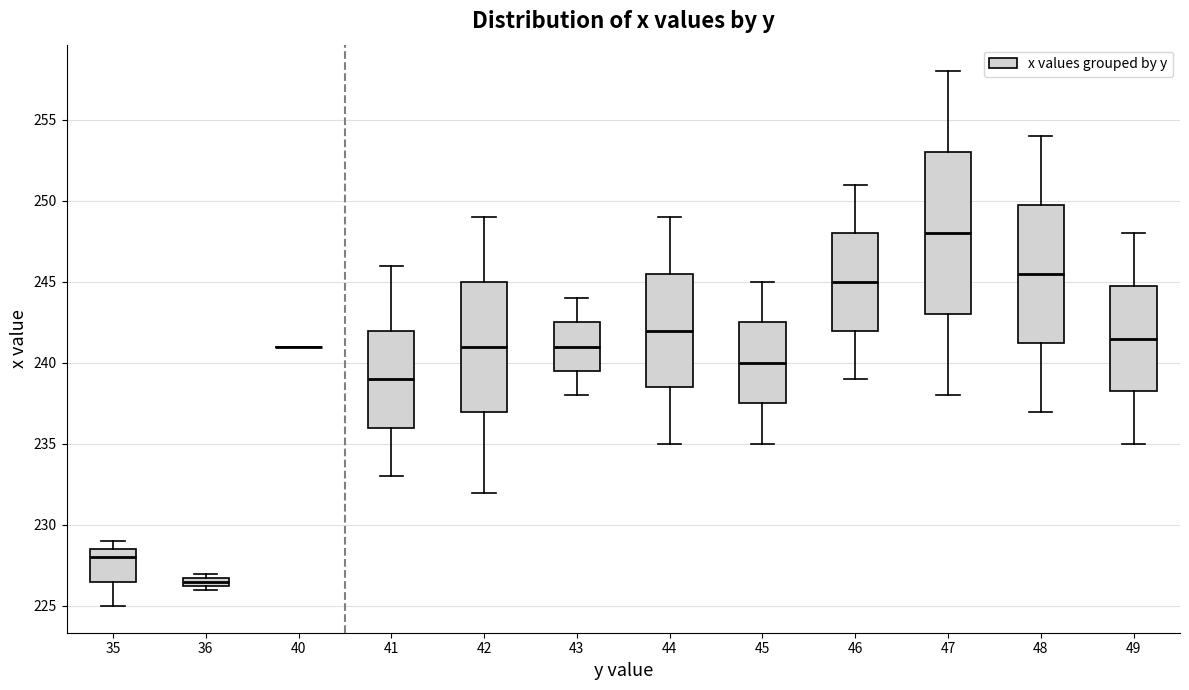

Which box is the tallest, from its lower edge to its upper edge?

47